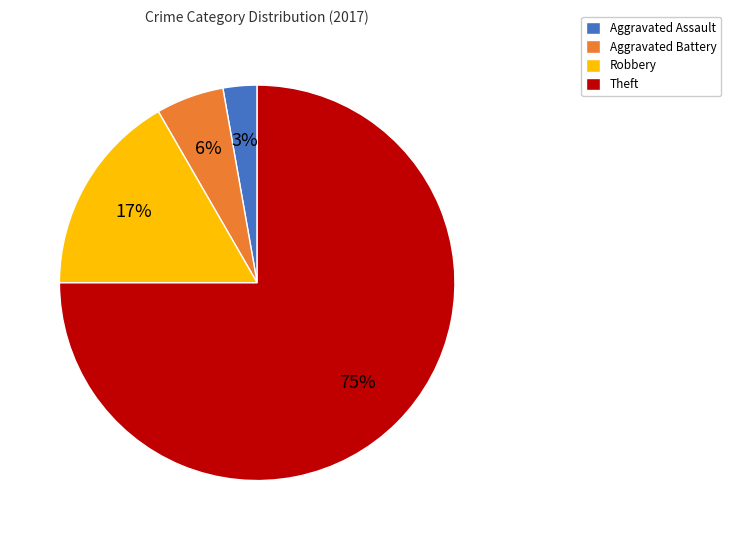

To the nearest percent, what is the average slice percentage?

25%